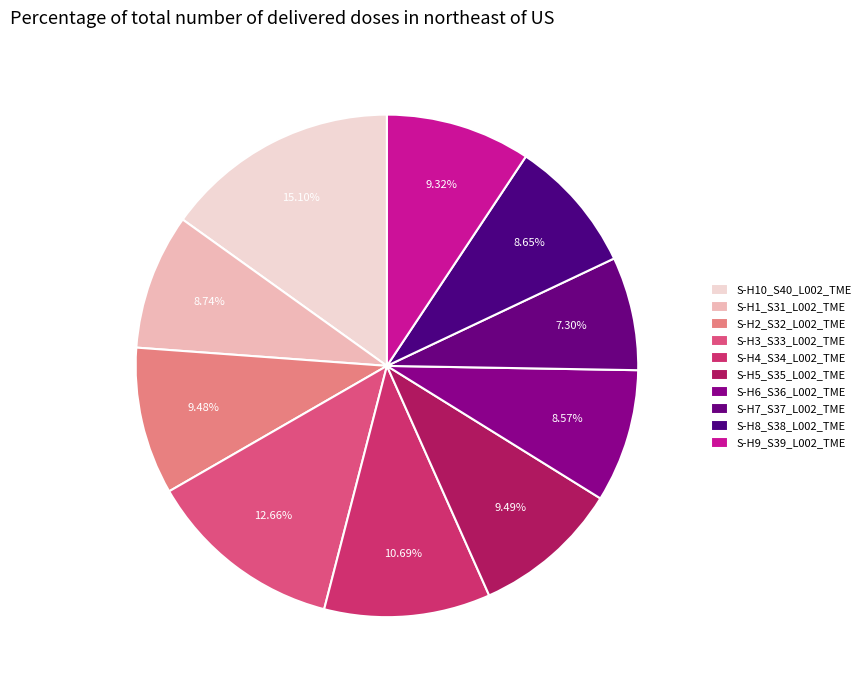

How many segments does this pie chart have?

10